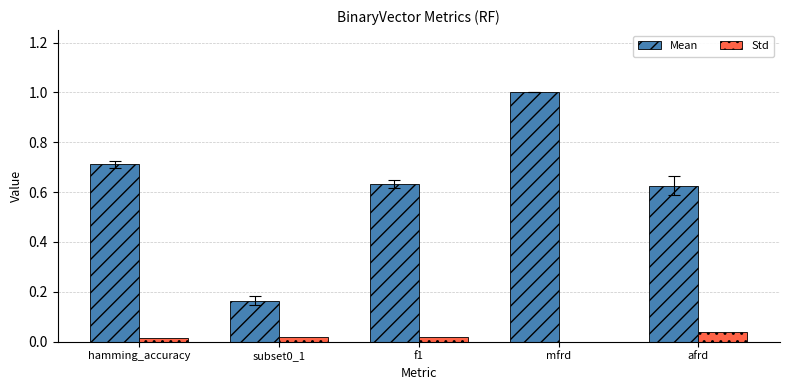

What is the sum of all Std values?

0.1